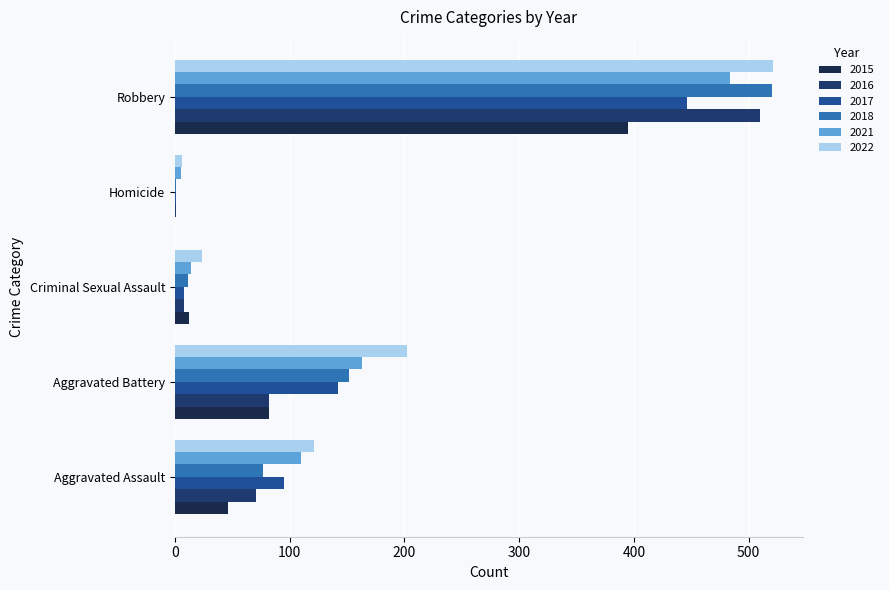

What is the sum of the 2022 values at Aggravated Battery and Homicide?

208